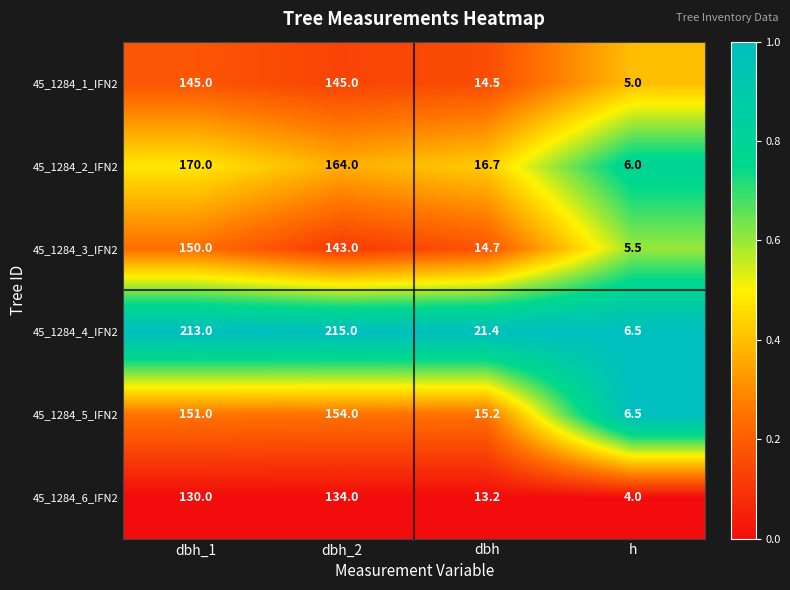

The value of 45_1284_4_IFN2 at h is 1.4. True or false?

False